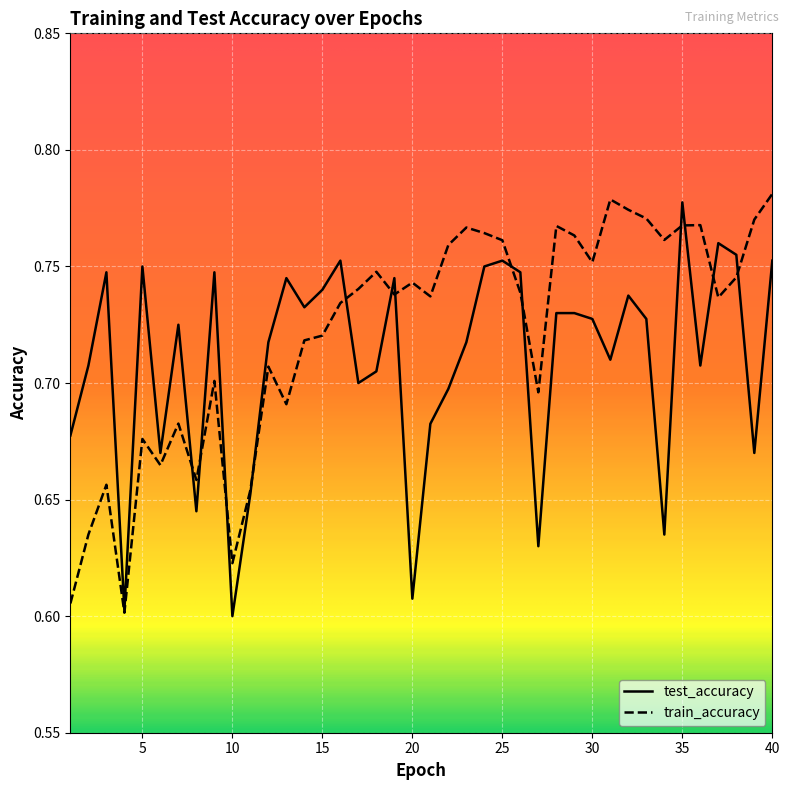

Is the value of train_accuracy at 7 greater than the value of test_accuracy at 33?

No